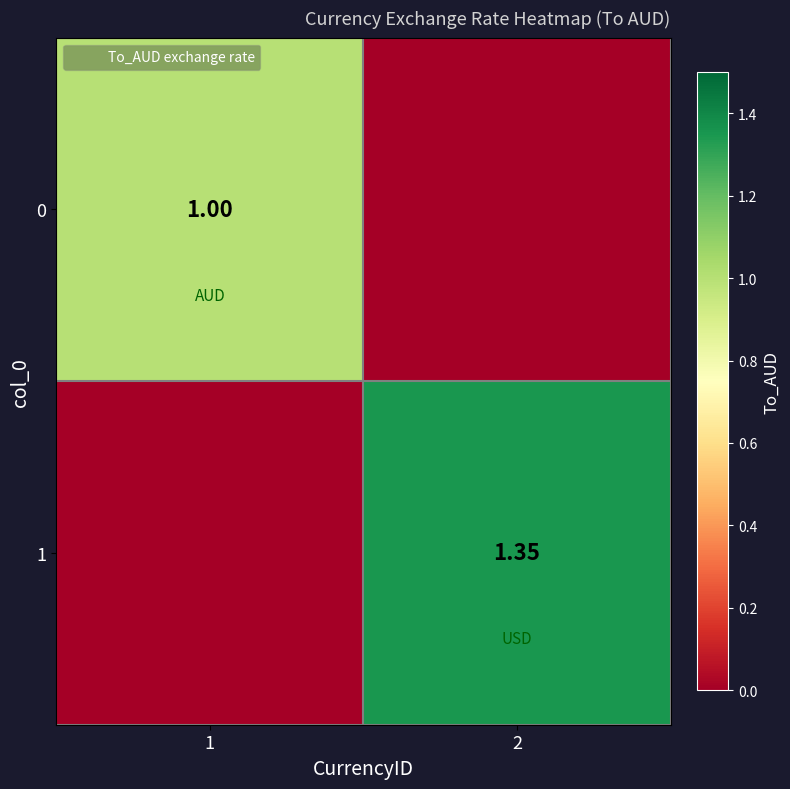

Which has a higher value, 2 or 1?

1